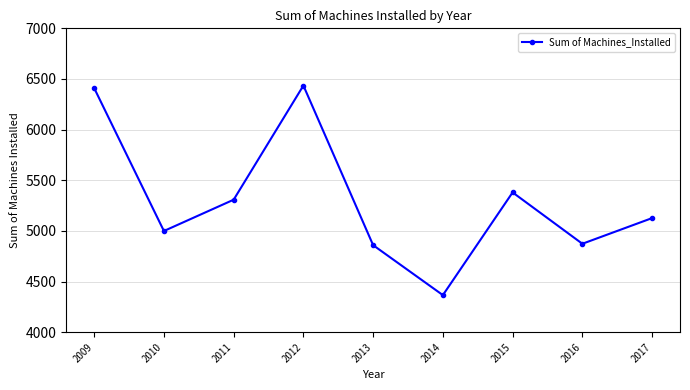

True or false: the data shows 5380.0 at 2015.

True